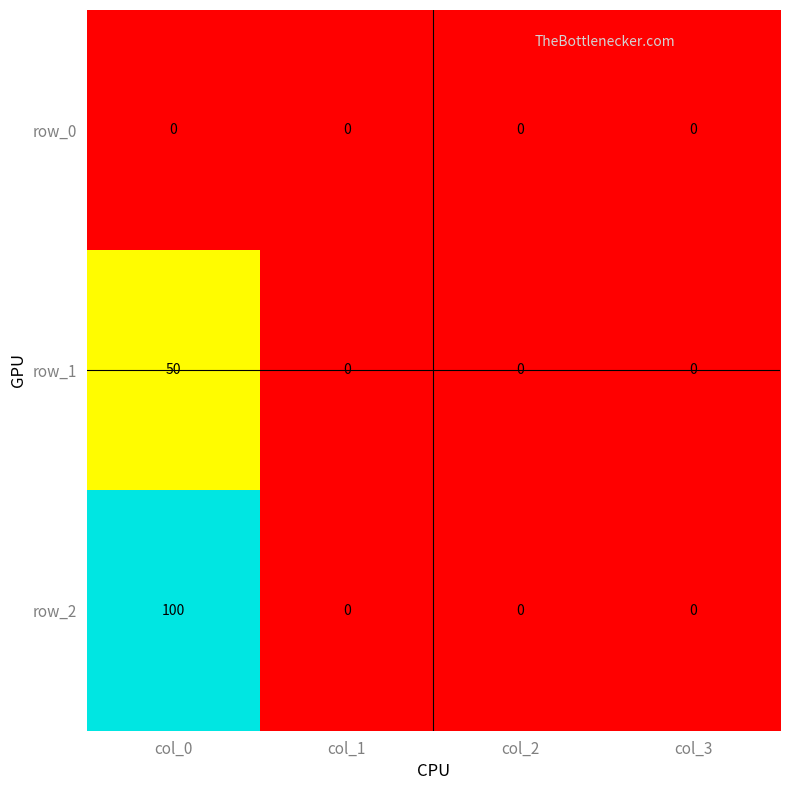

At col_0, list the series in order from smallest to largest.

row_0, row_1, row_2